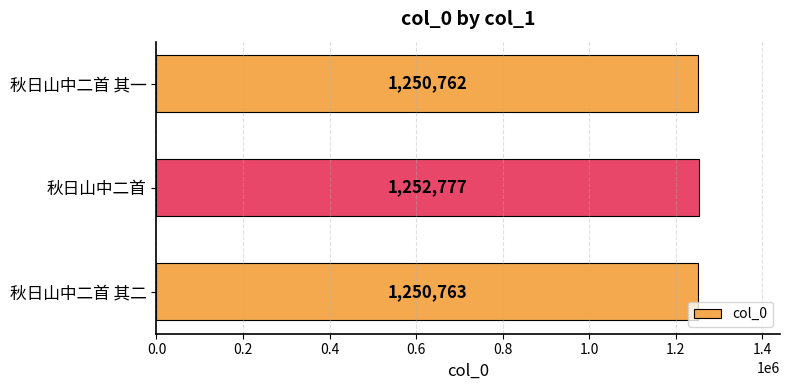

What value does the data have at 秋日山中二首 其一?

1250762